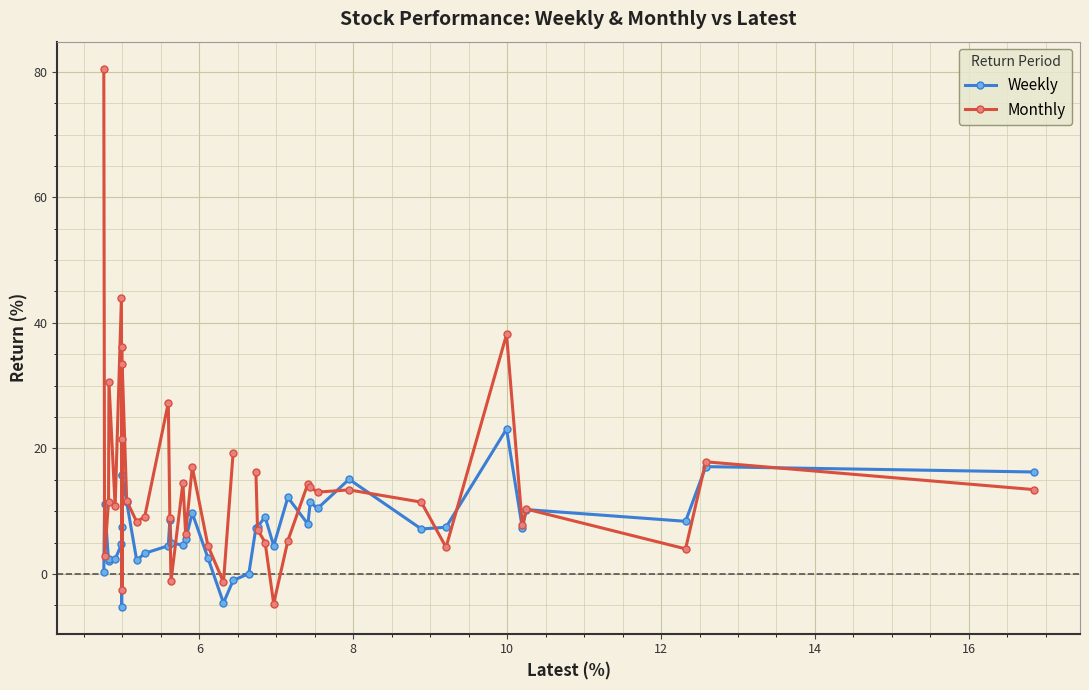

What are all the series names shown in the legend?

Weekly, Monthly